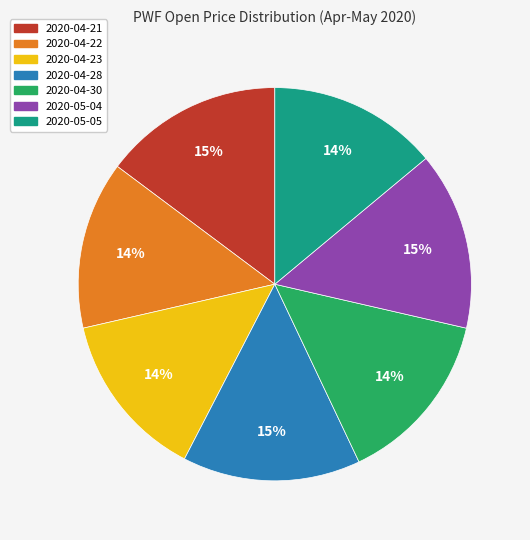

Between 2020-05-04 and 2020-04-23, which is larger?

2020-05-04